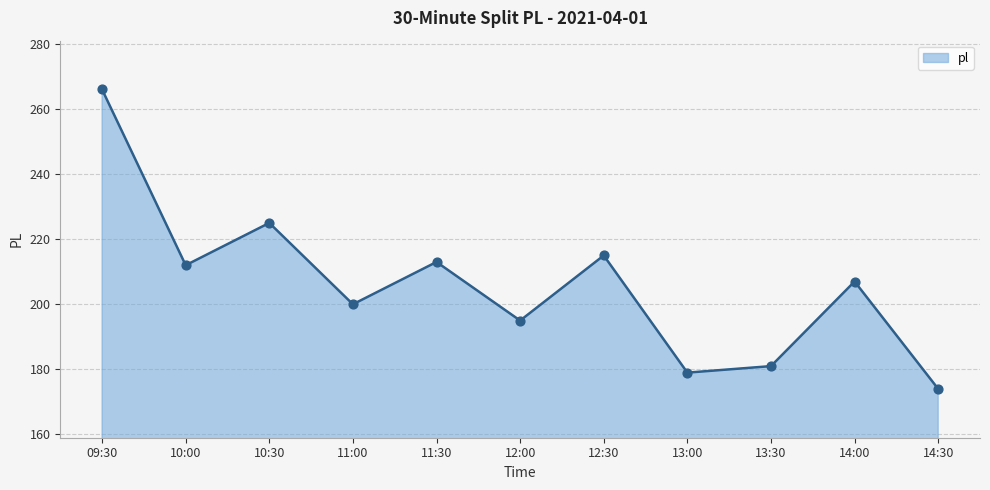

Between 13:30 and 14:30, which is larger?

13:30